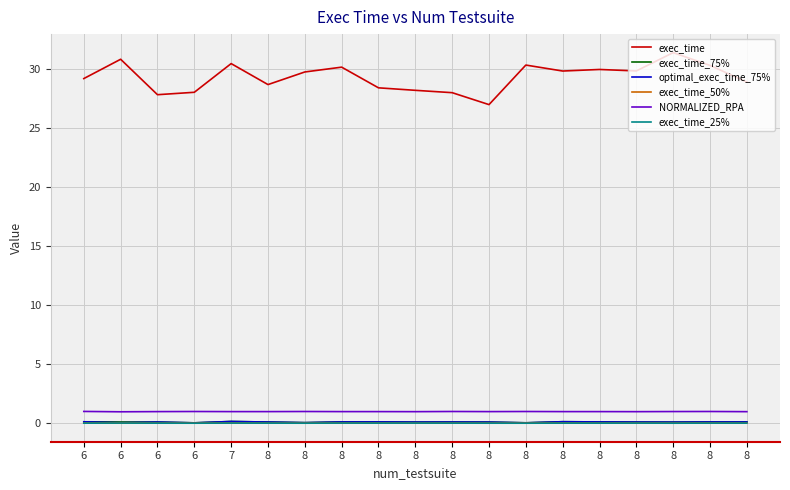

In exec_time_50%, how many points are higher than both neighbors (excluding endpoints)?

7